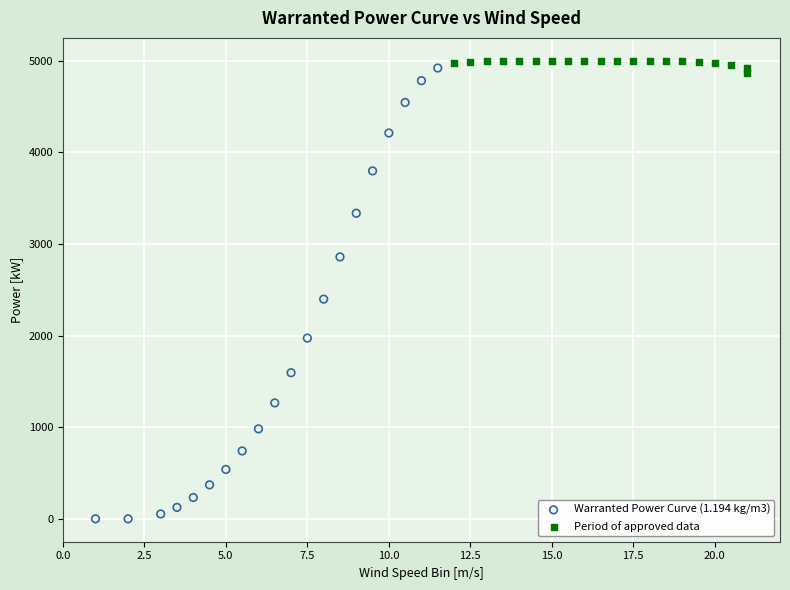

Which series contains the lowest Y value?

Warranted Power Curve (1.194 kg/m3)